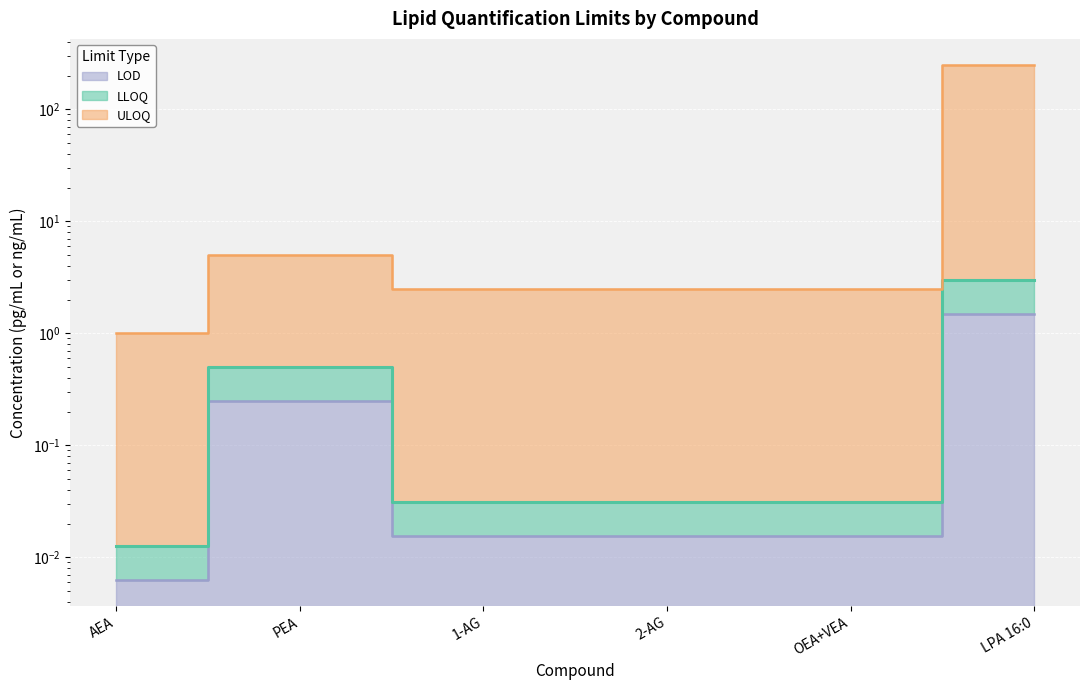

How many lines are shown in the chart?

3